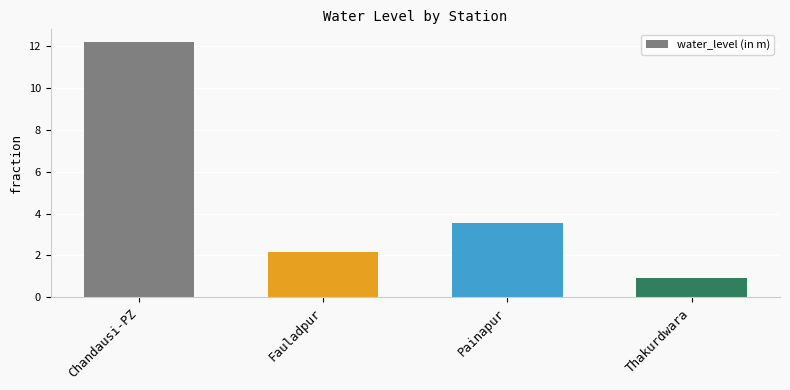

Are the bars grouped side by side (vs. stacked)?

No